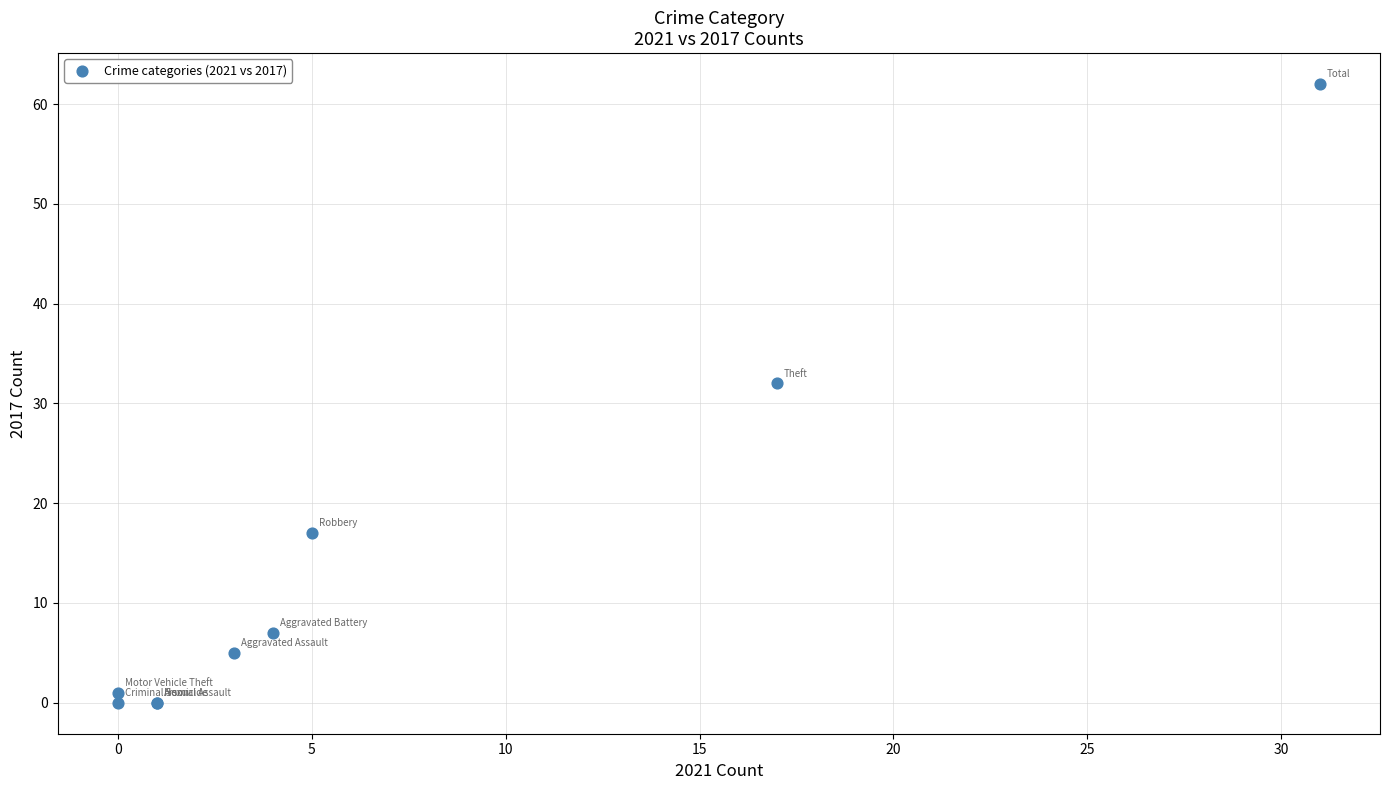

What Y value in the scatter plot is closest to 31?

32